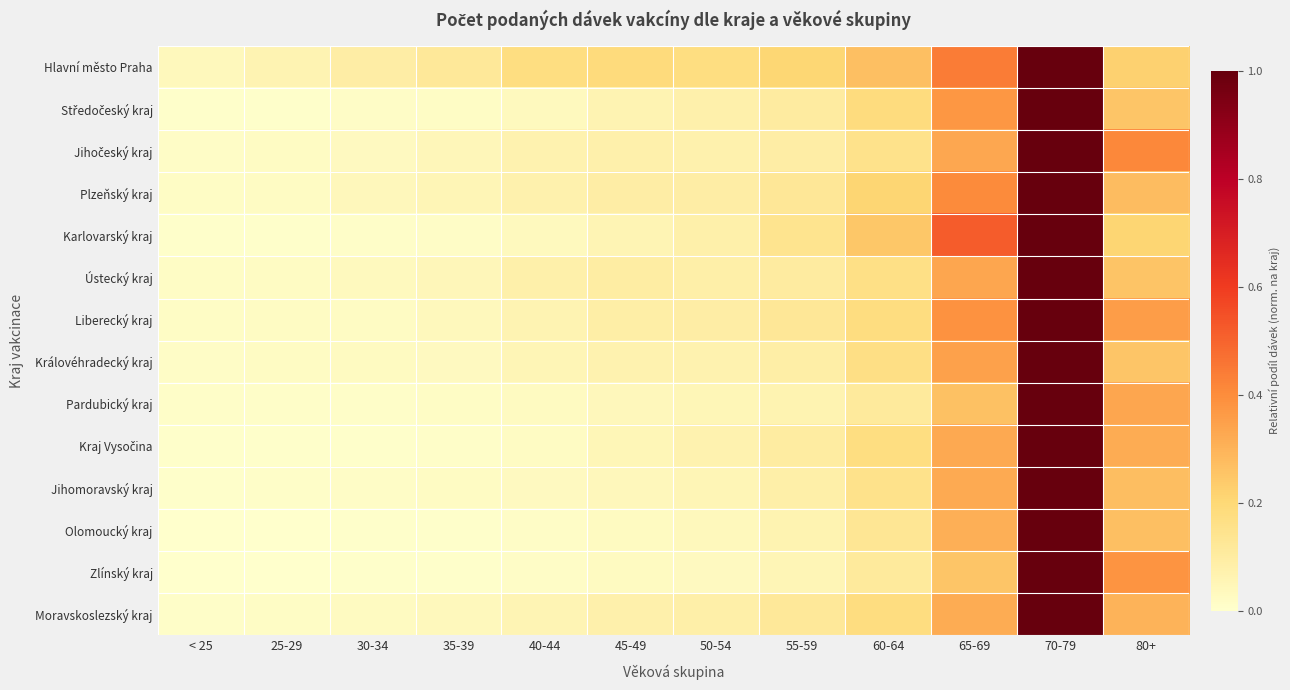

At which category is the sum across all series the highest?

70-79